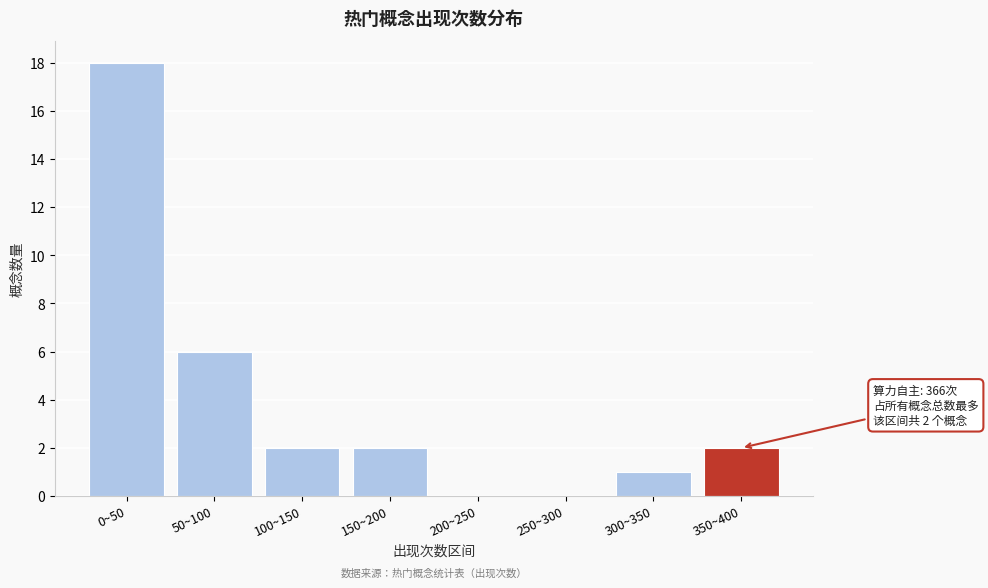

Reading right to left, what are all the values shown in this chart?

350~400=2	300~350=1	250~300=0	200~250=0	150~200=2	100~150=2	50~100=6	0~50=18